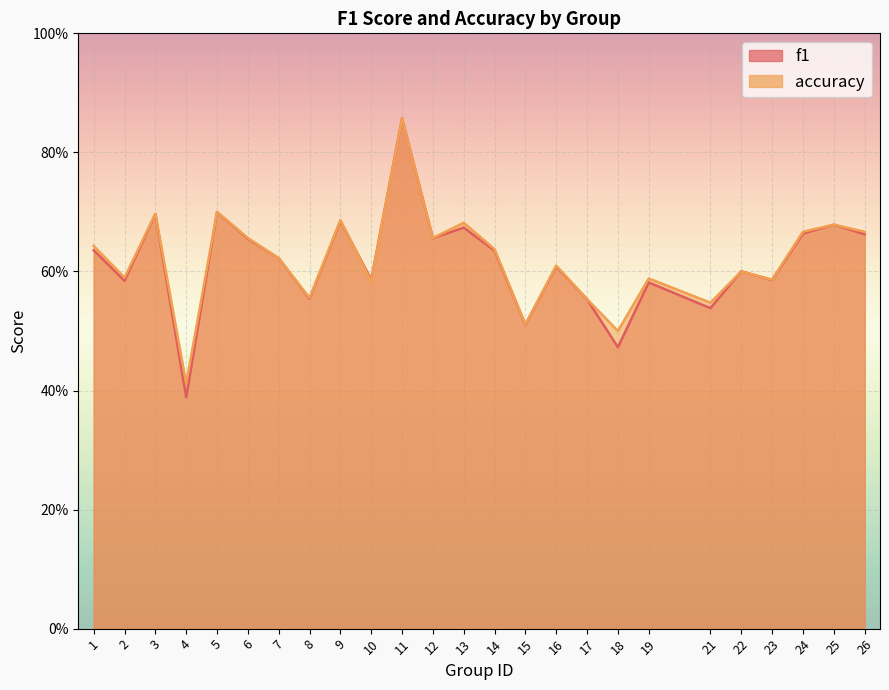

Which series changed the most between 1 and 9?

f1